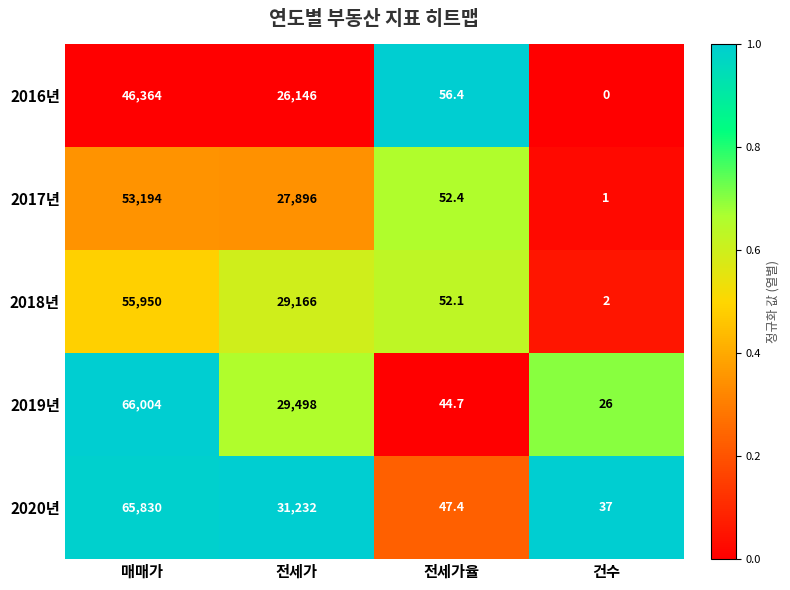

What value does the 2017년 series have at 전세가?

27896.0